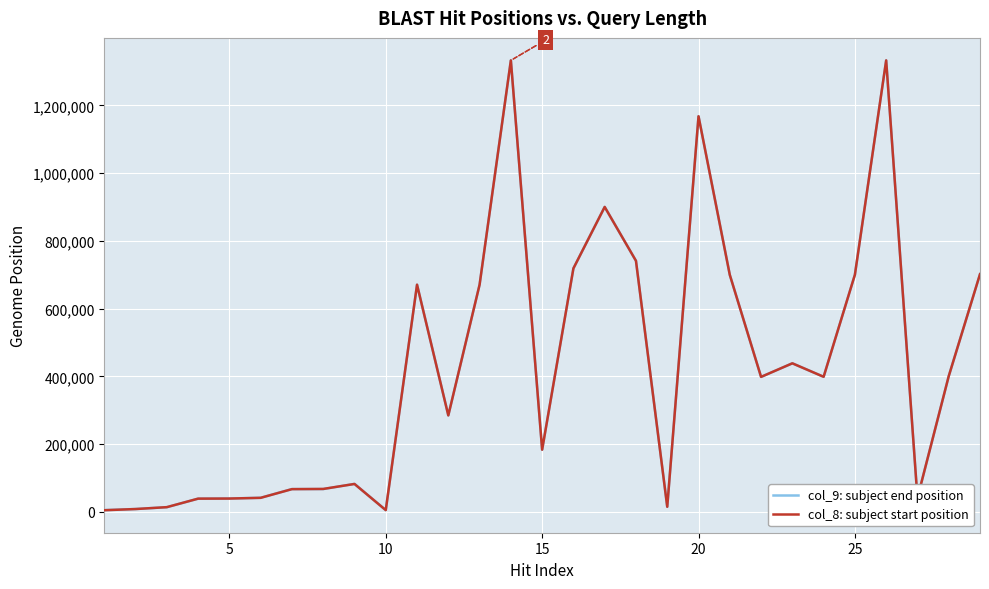

Does the chart display data point markers on the line(s)?

No